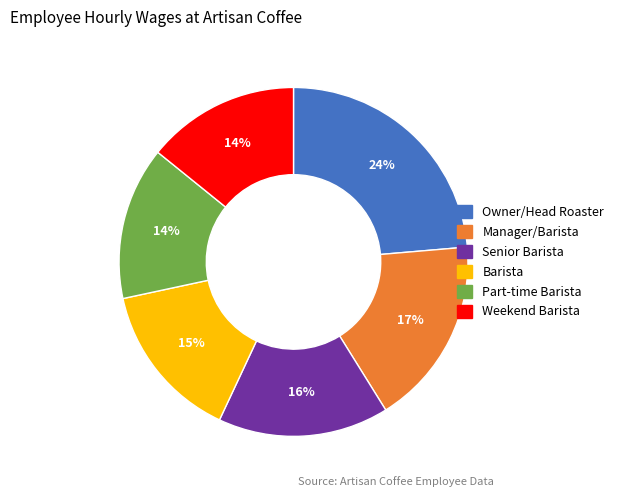

What percentage is the Part-time Barista slice, to the nearest percent?

14%